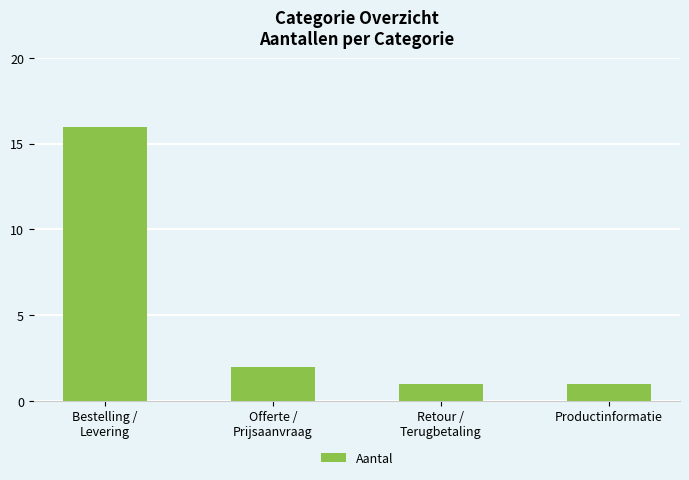

At which label does the data first exceed 2?

Bestelling /
Levering